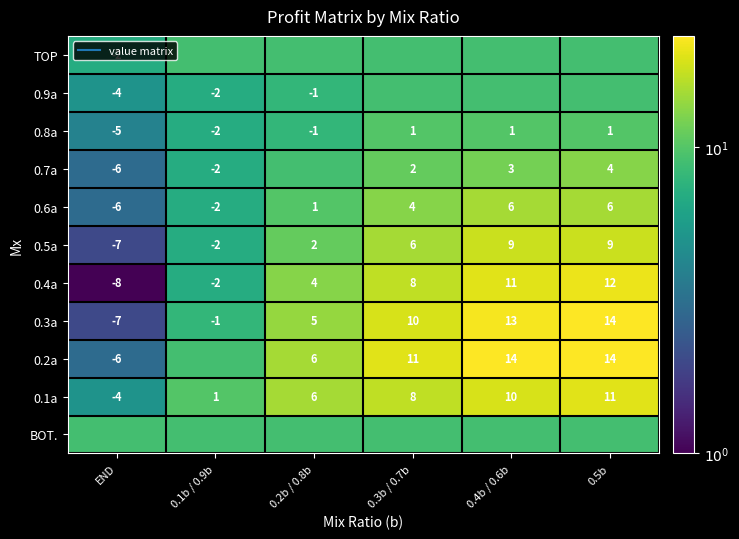

What is the sum of all BOT. values?

54